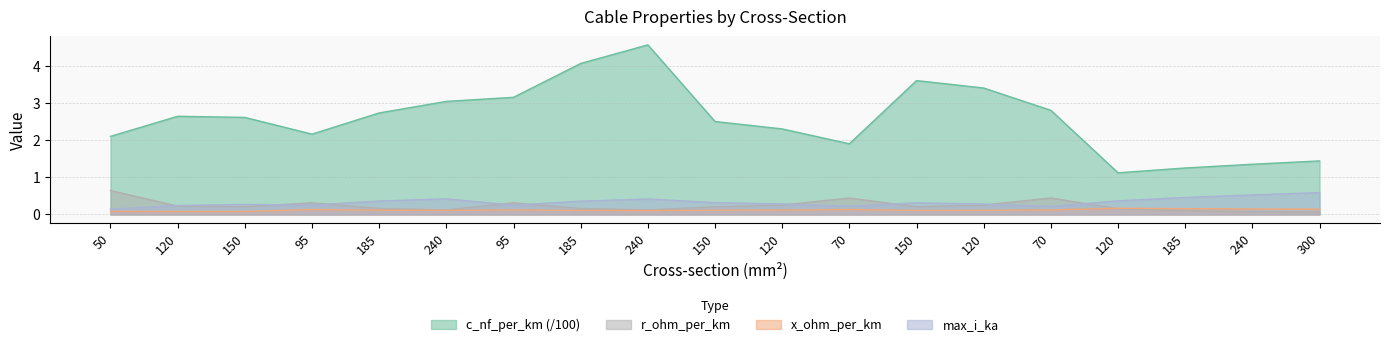

What is the minimum value shown in the chart?

0.1